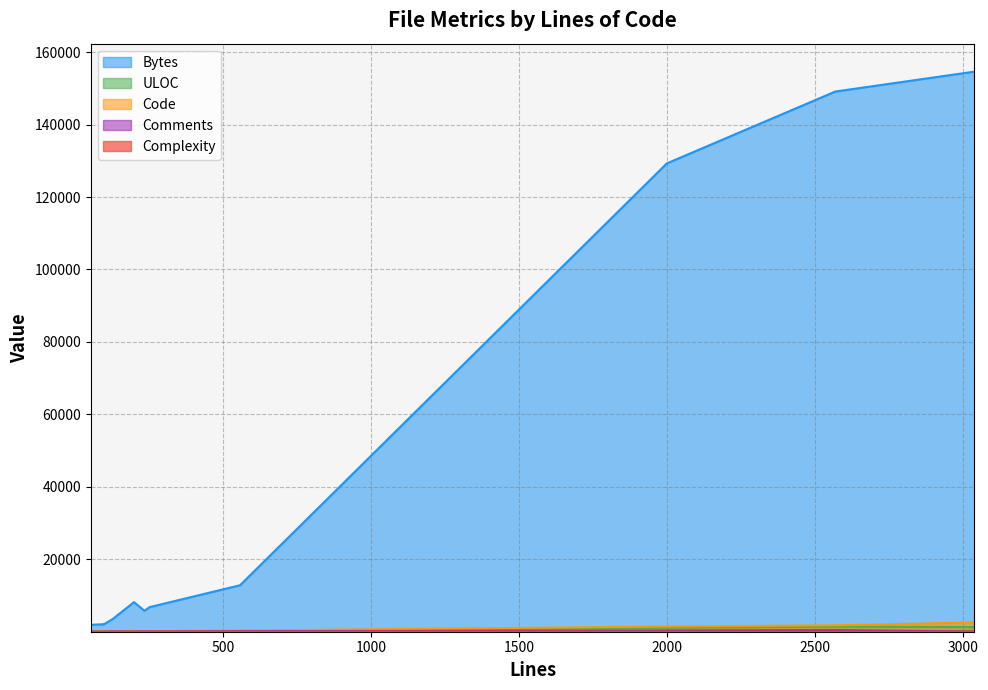

Which series has the largest total across all categories?

Bytes